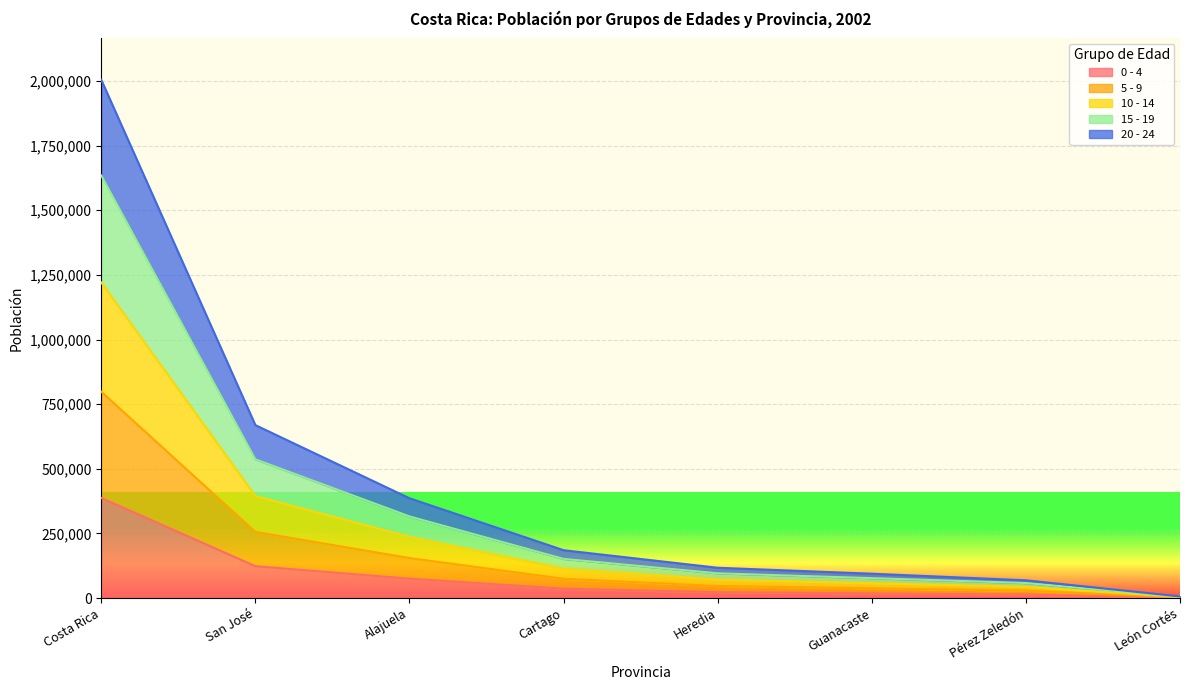

At which category is the sum across all series the highest?

Costa Rica